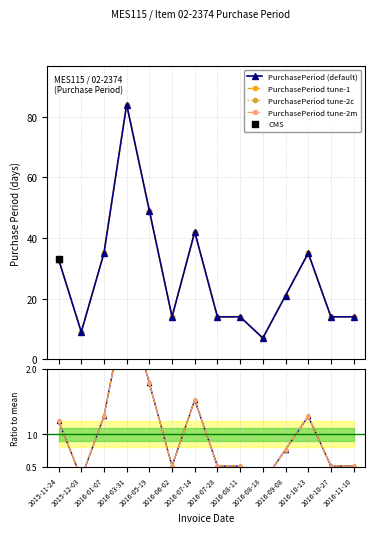

Between 2016-08-11 and 2016-09-08, which is larger?

2016-09-08